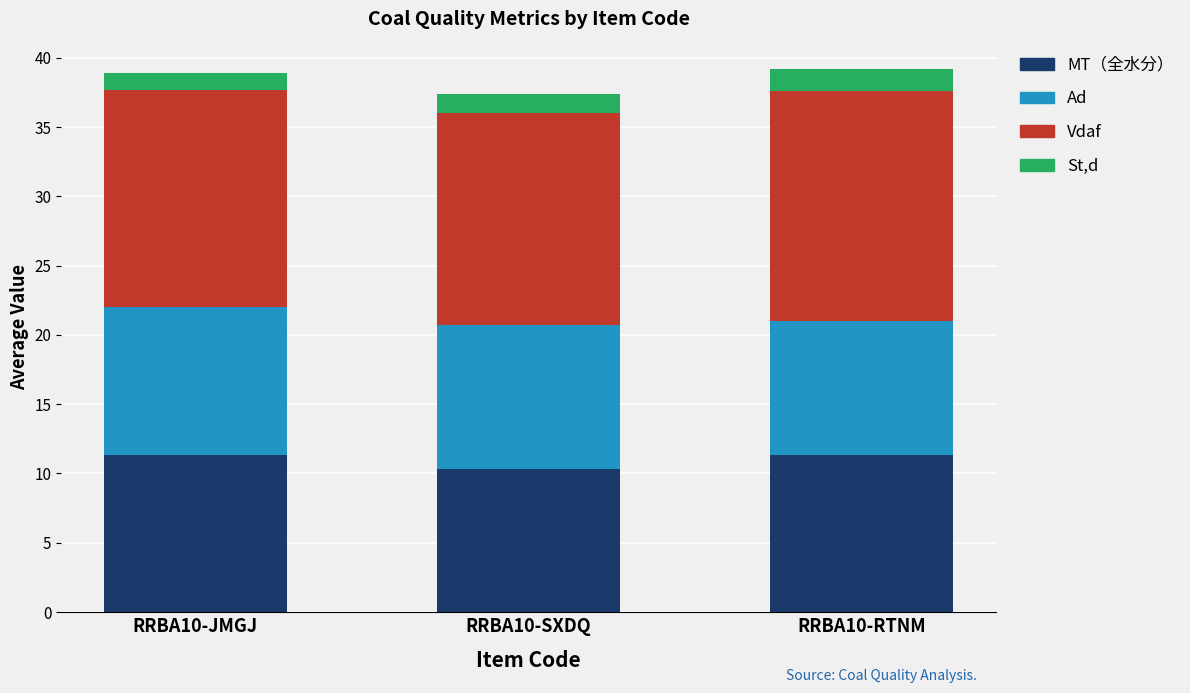

What is the total value across all series at RRBA10-JMGJ?

38.9